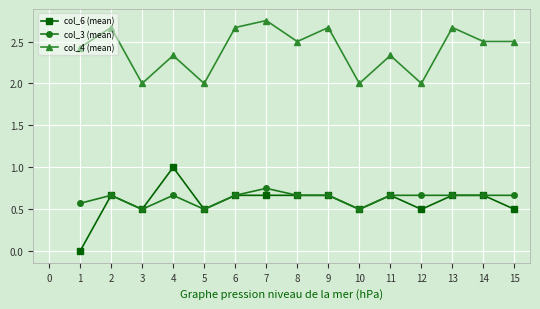

What is the approximate value of col_3 (mean) at 10?

0.5